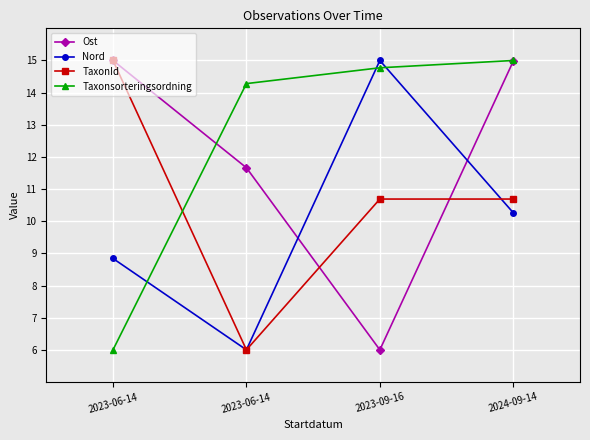

At which category is the sum across all series the highest?

2024-09-14